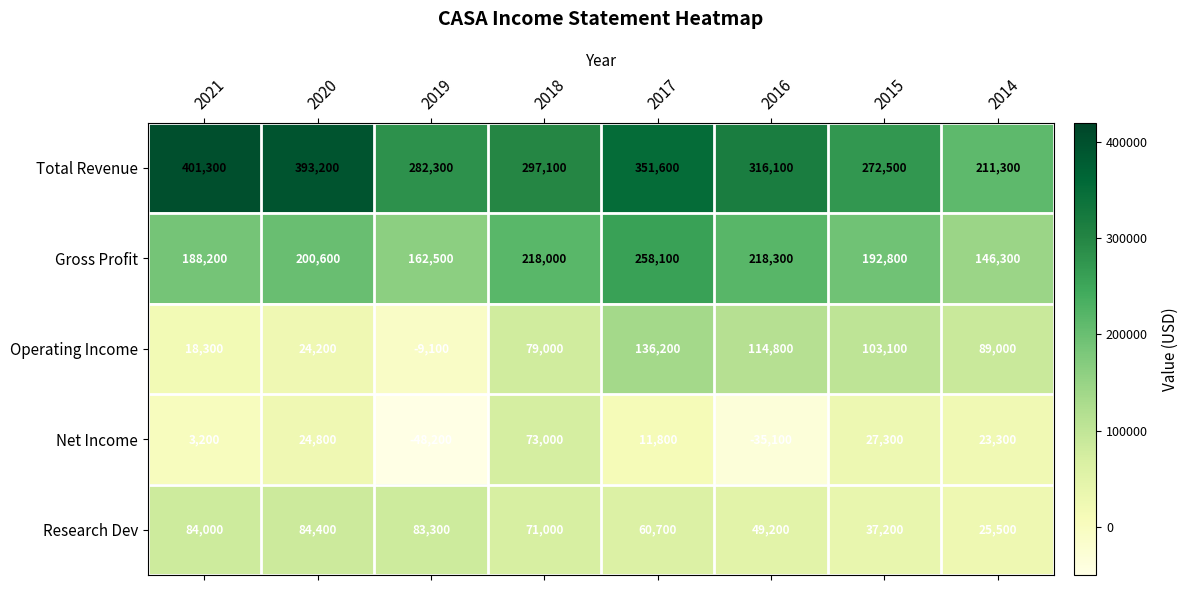

The Research Dev series shows 49110 at 2019. True or false?

False